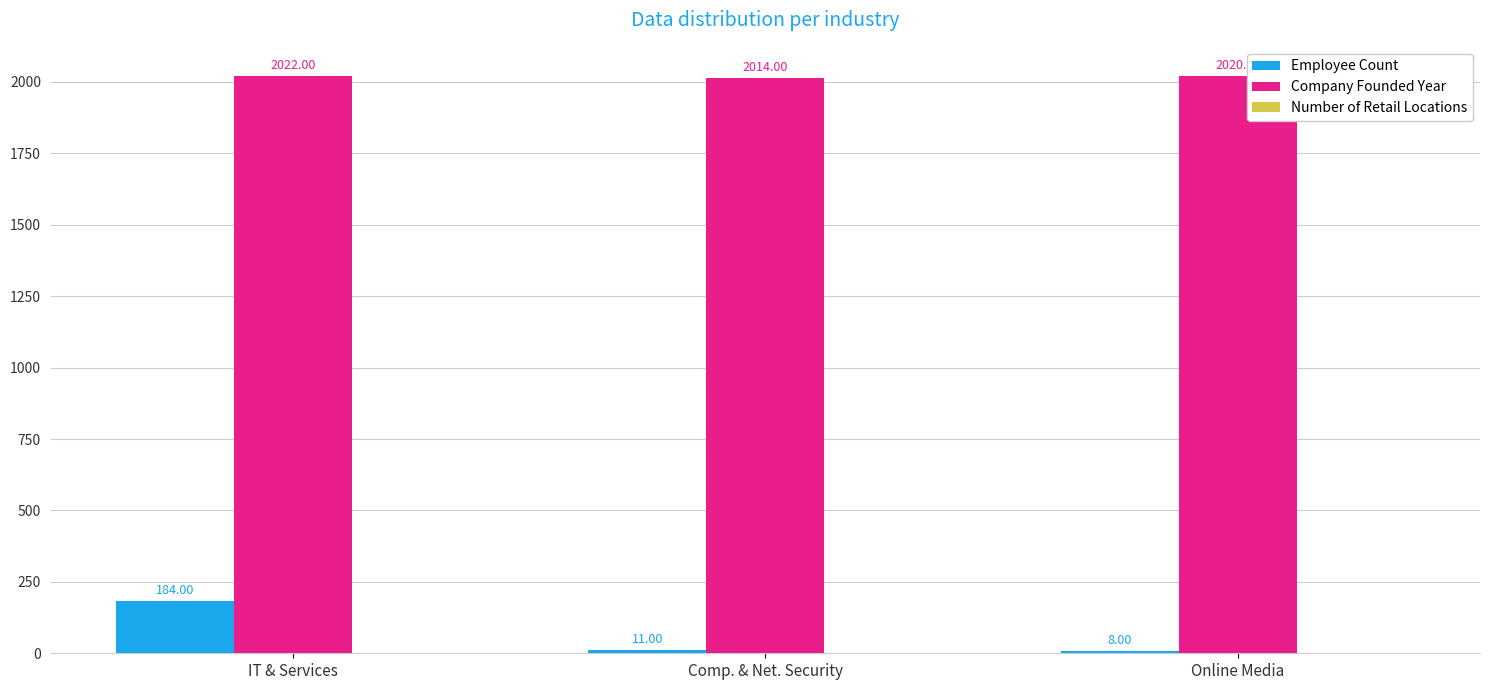

At which category is the sum across all series the highest?

IT & Services